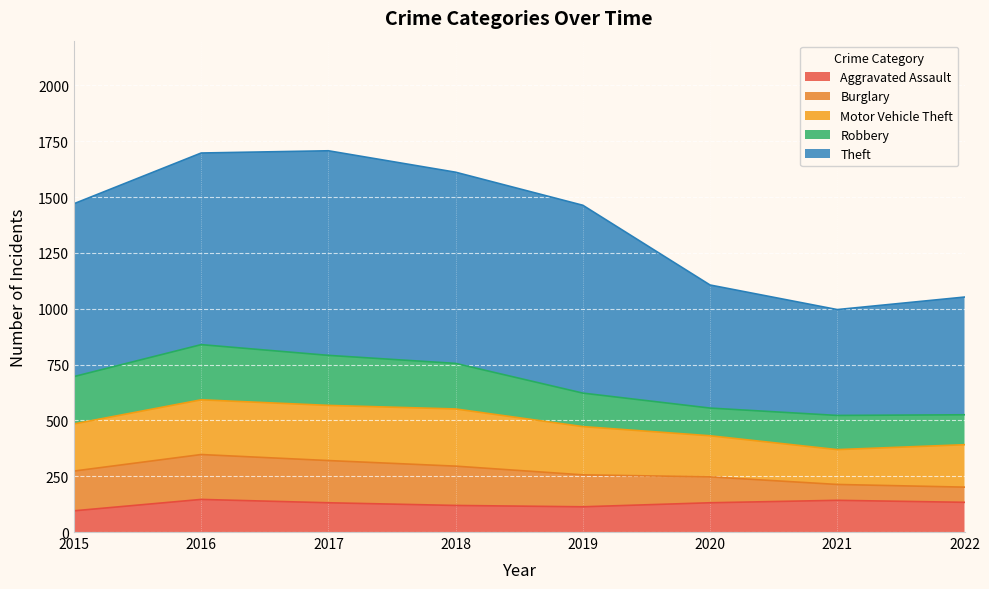

Is it true that Motor Vehicle Theft equals 156 at 2021?

True